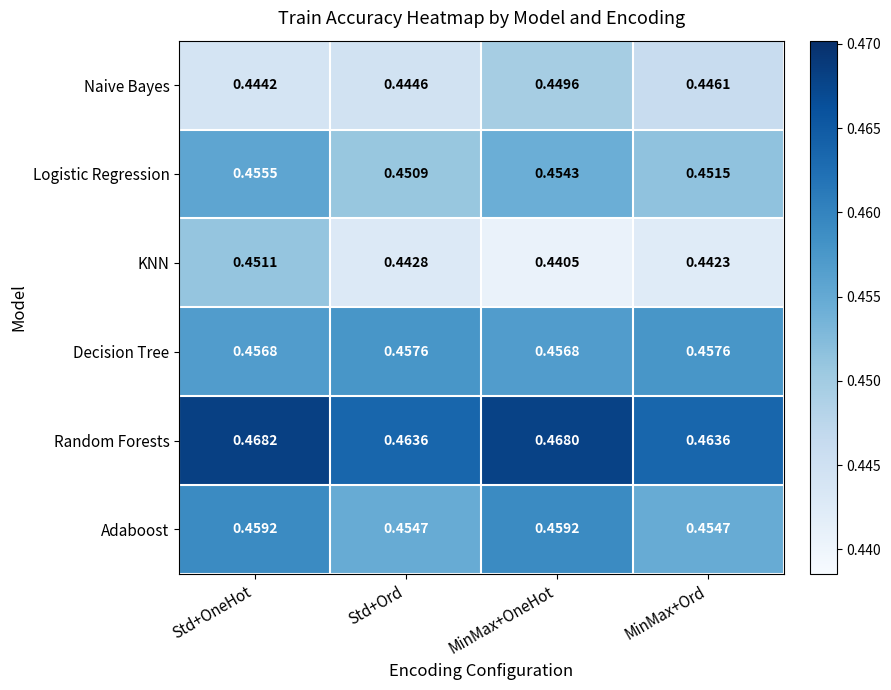

Which category has the lowest value in the Logistic Regression series?

Std+Ord